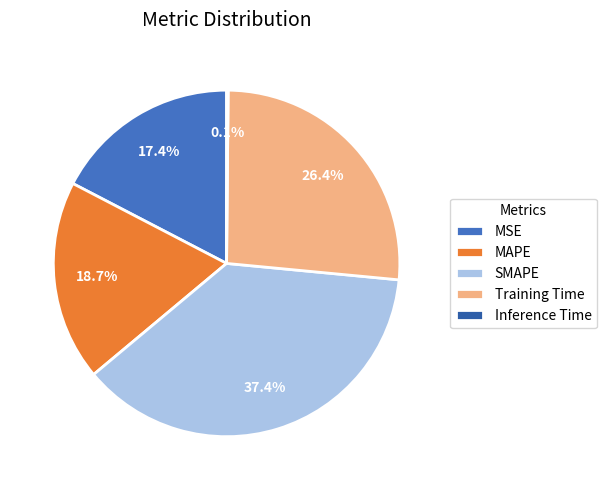

Approximately how many times larger is the value at MAPE compared to SMAPE?

0.5